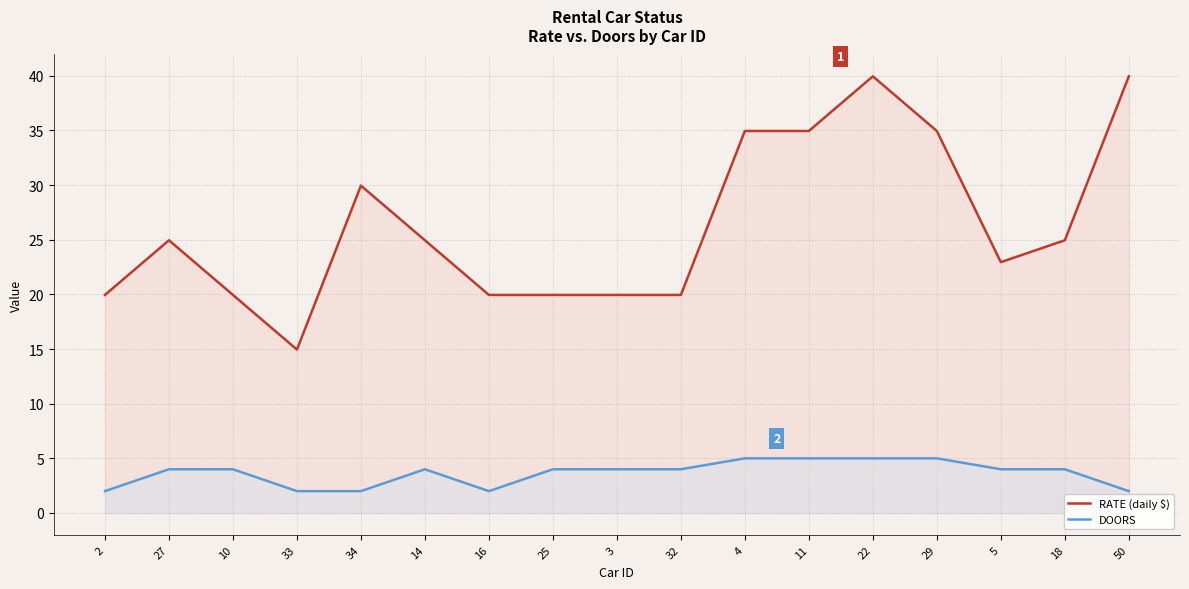

True or false: RATE (daily $) has more than 0 interior local peaks.

True